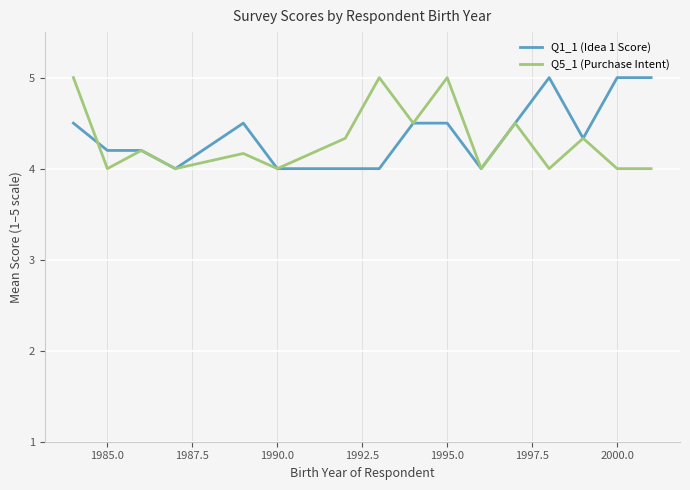

What is the minimum value for Q1_1 (Idea 1 Score)?

4.0